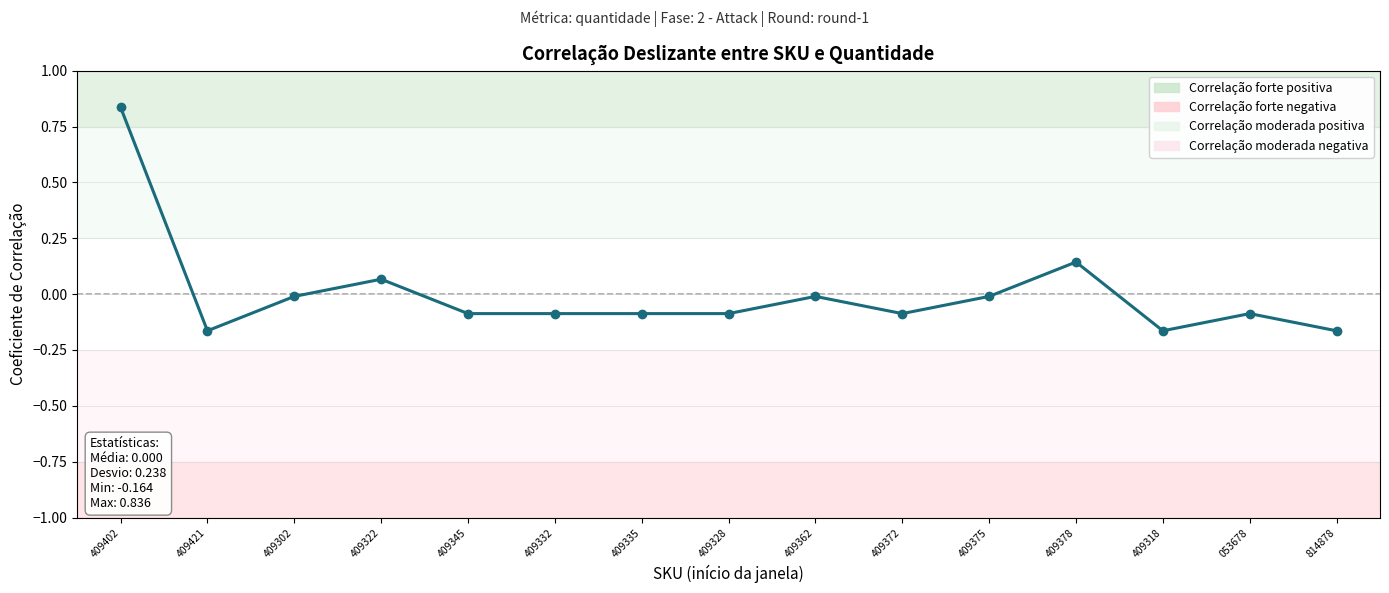

What is the minimum value shown in the chart?

-0.2